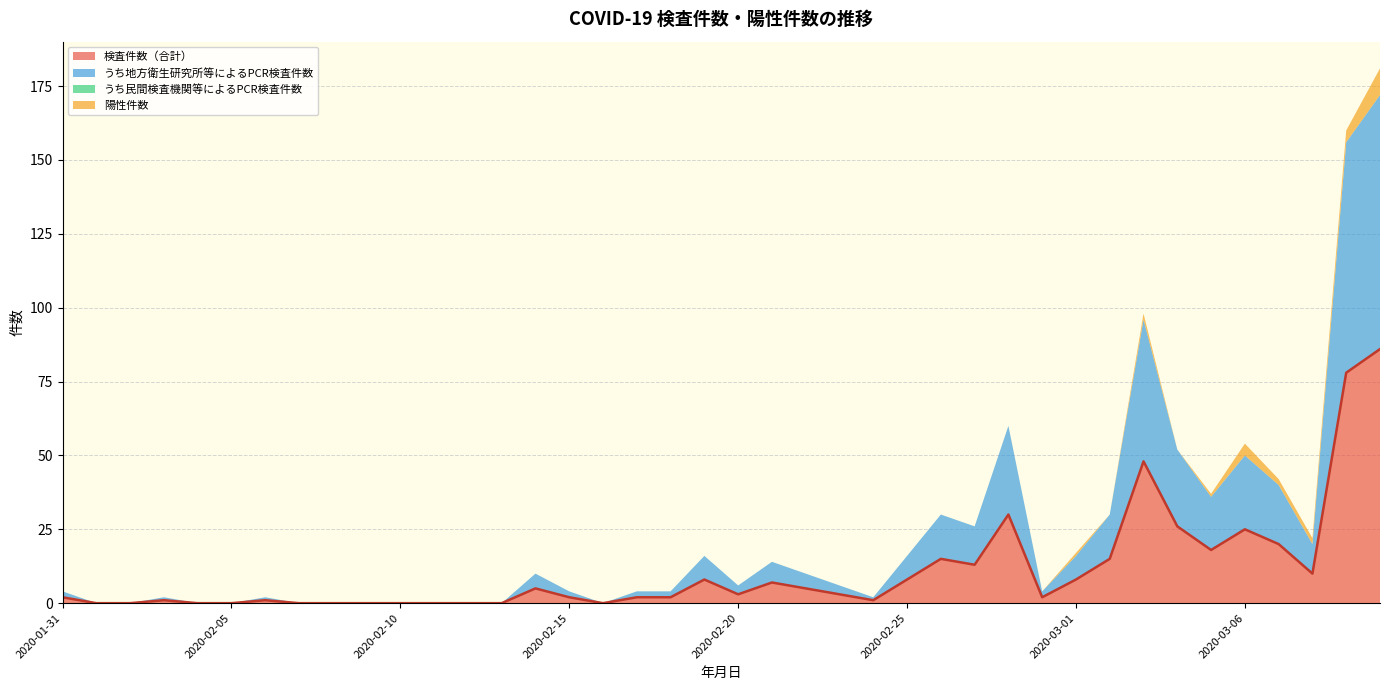

The value of うち地方衛生研究所等によるPCR検査件数 at 2020-02-12 is 0. True or false?

True